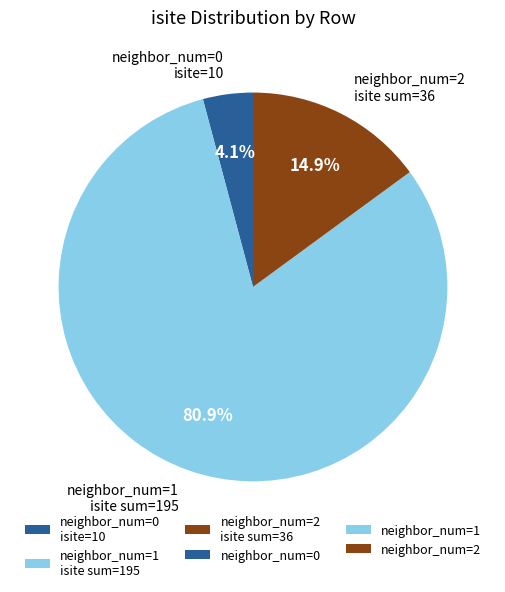

Combined, what portion of the pie is neighbor_num=0 isite=10 and neighbor_num=1 isite sum=195?

85.1%